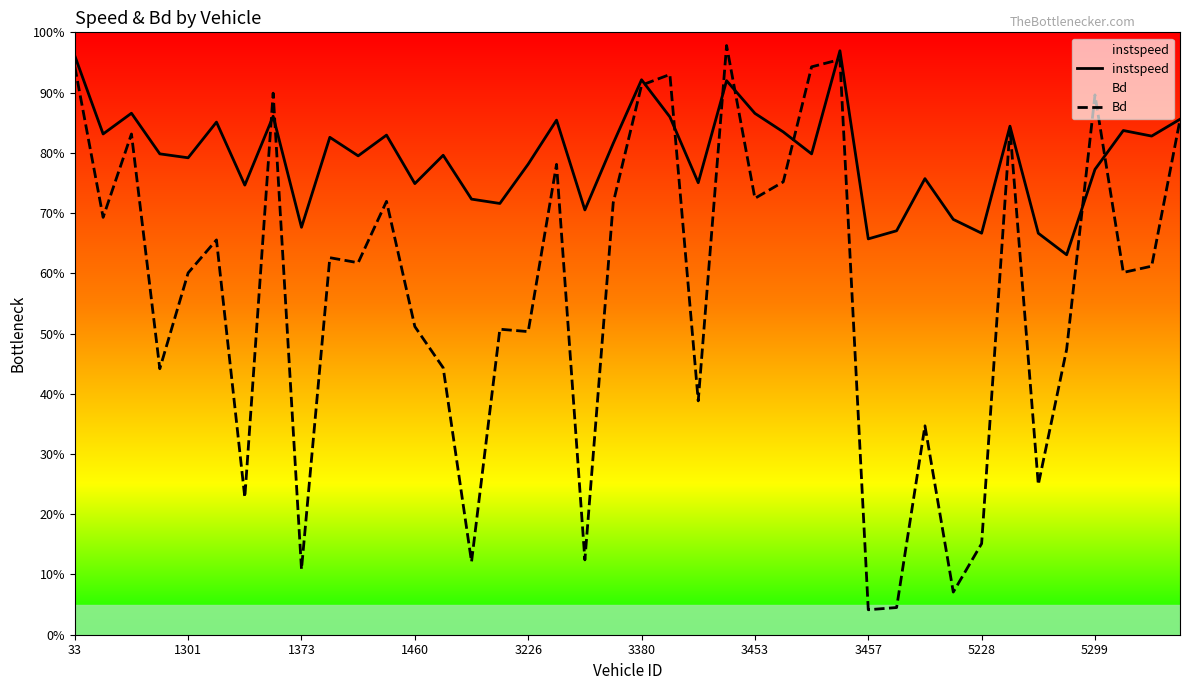

What is the average value of the Bd series?

0.6